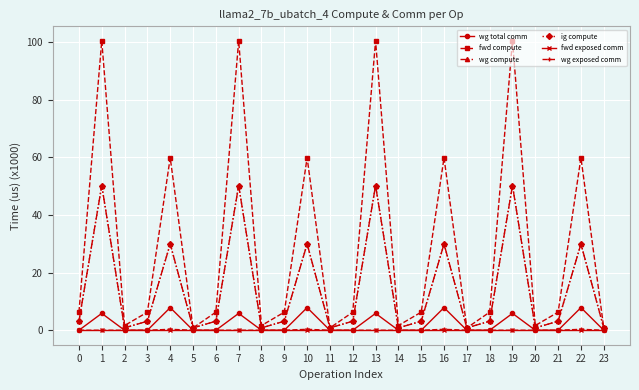

Does the chart have visible grid lines?

Yes